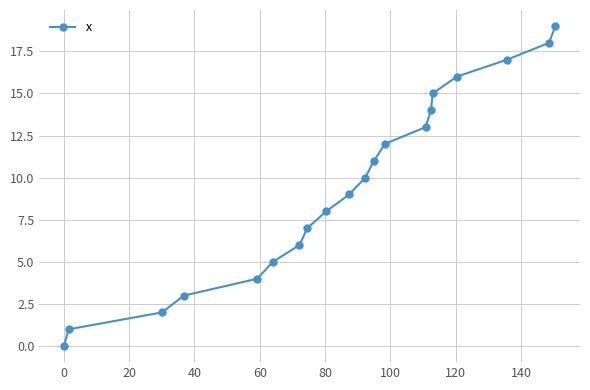

What is the difference between the maximum and minimum values?

19